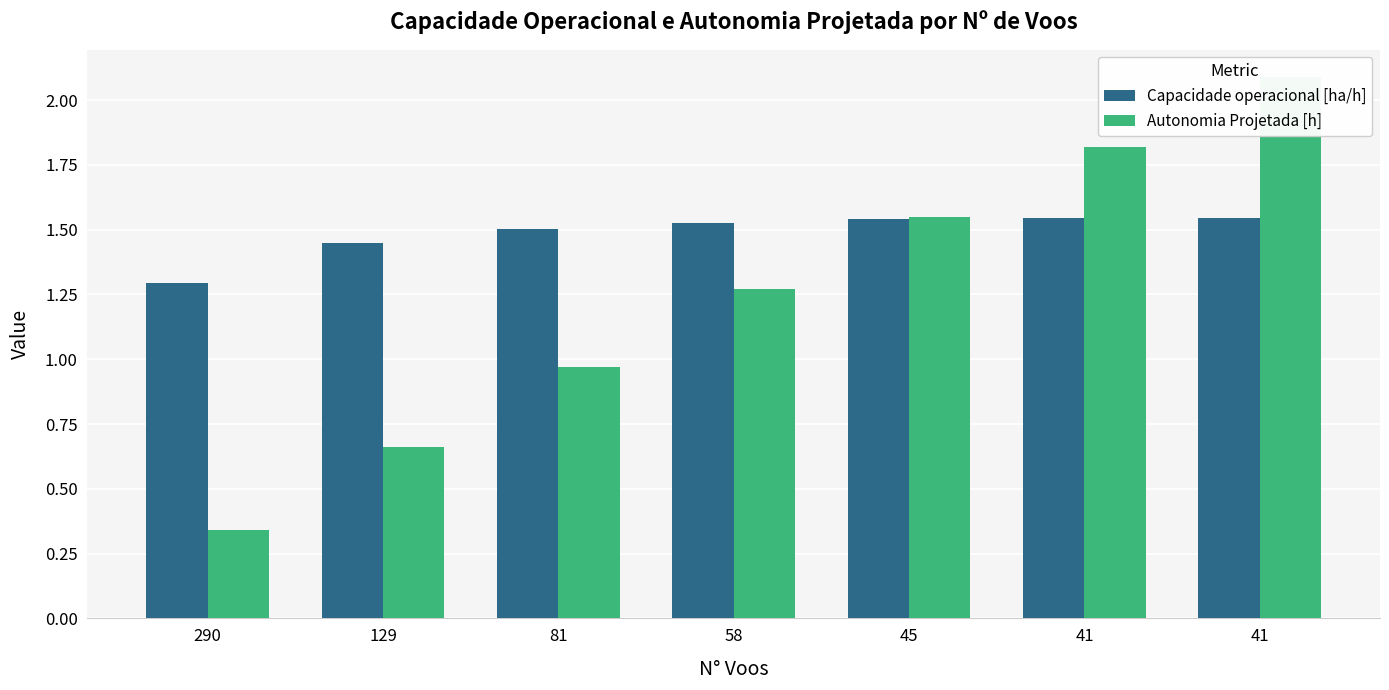

Reading left to right, what are all the values shown in this chart?

Capacidade operacional [ha/h]: 1.3	1.4	1.5	1.5	1.5	1.5	1.5
Autonomia Projetada [h]: 0.3	0.7	1.0	1.3	1.6	1.8	2.1